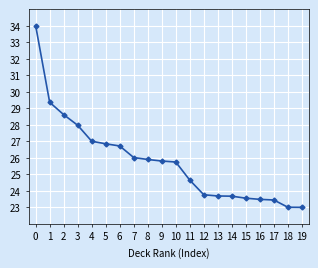

What is the average value?

25.8